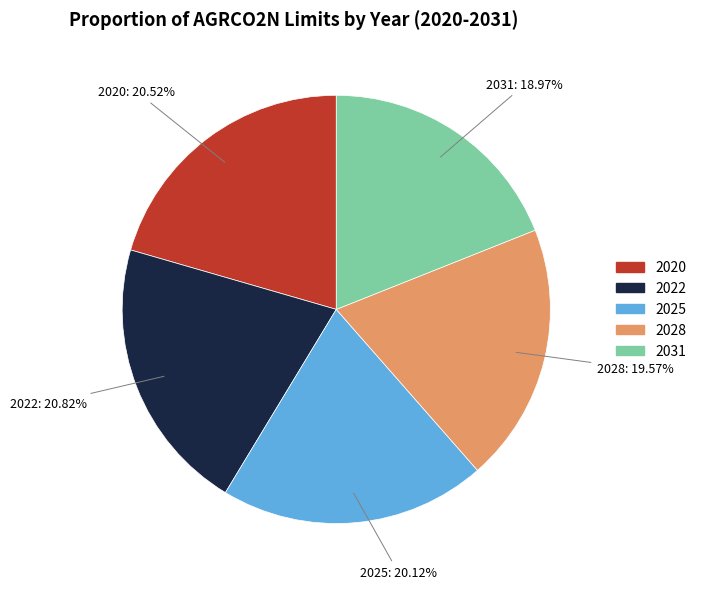

How many slices are in this pie chart?

5